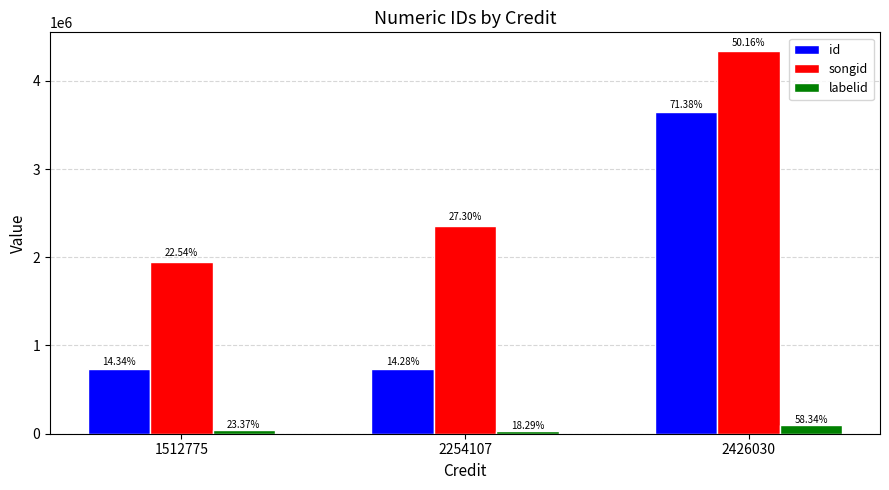

Is the value of id at 1512775 greater than the value of labelid at 1512775?

Yes